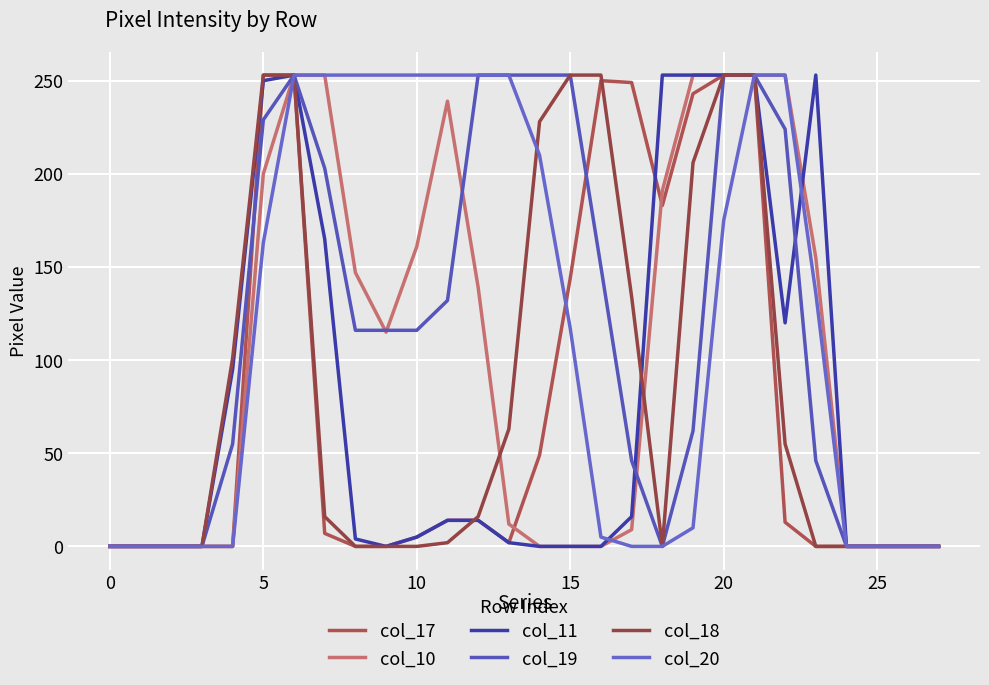

What are all the series names shown in the legend?

col_17, col_10, col_11, col_19, col_18, col_20